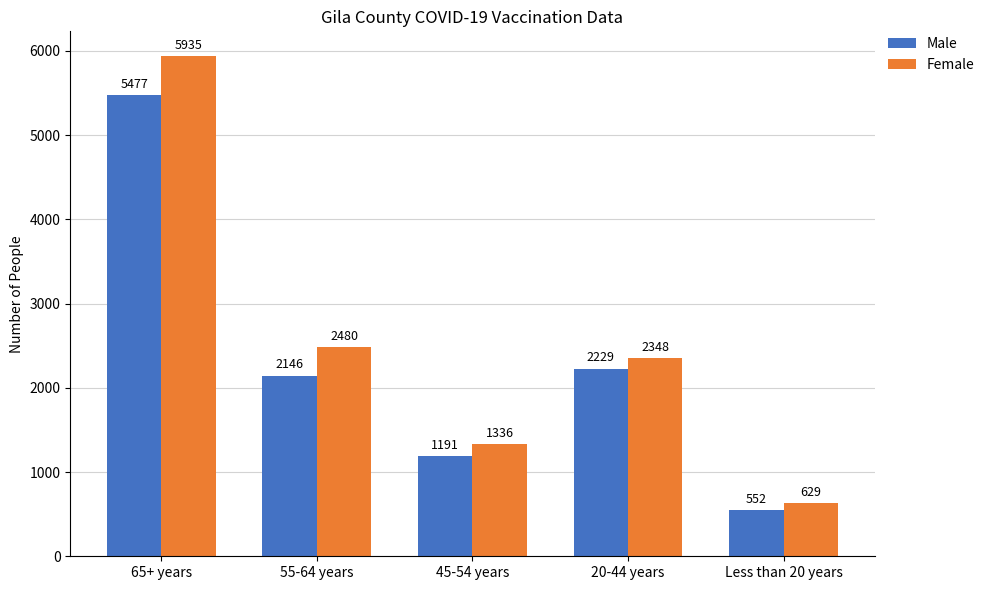

How many values in the Male series are below 2146?

2